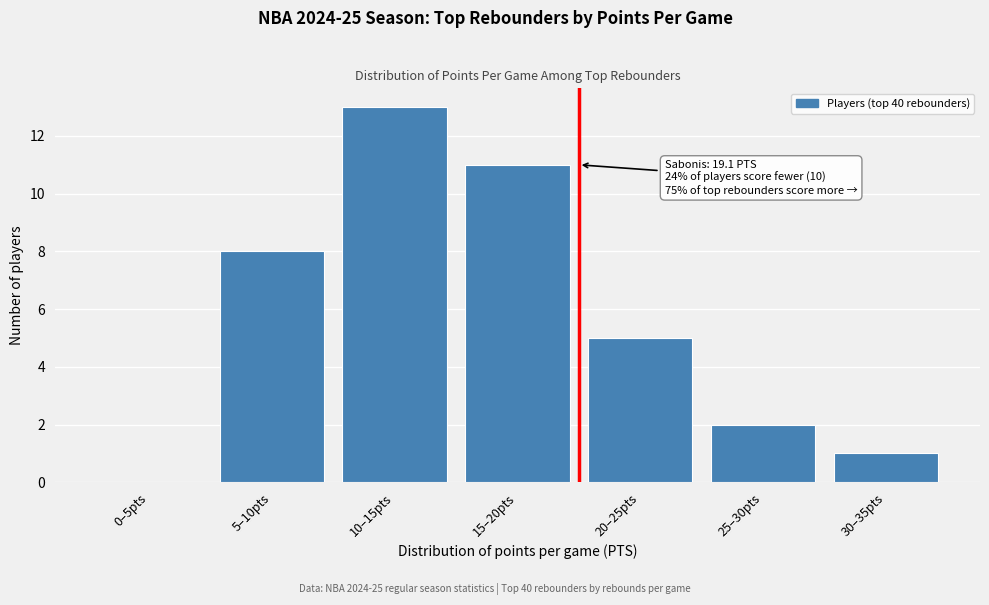

Reading right to left, transcribe all the data shown in this chart.

30–35pts=1	25–30pts=2	20–25pts=5	15–20pts=11	10–15pts=13	5–10pts=8	0–5pts=0